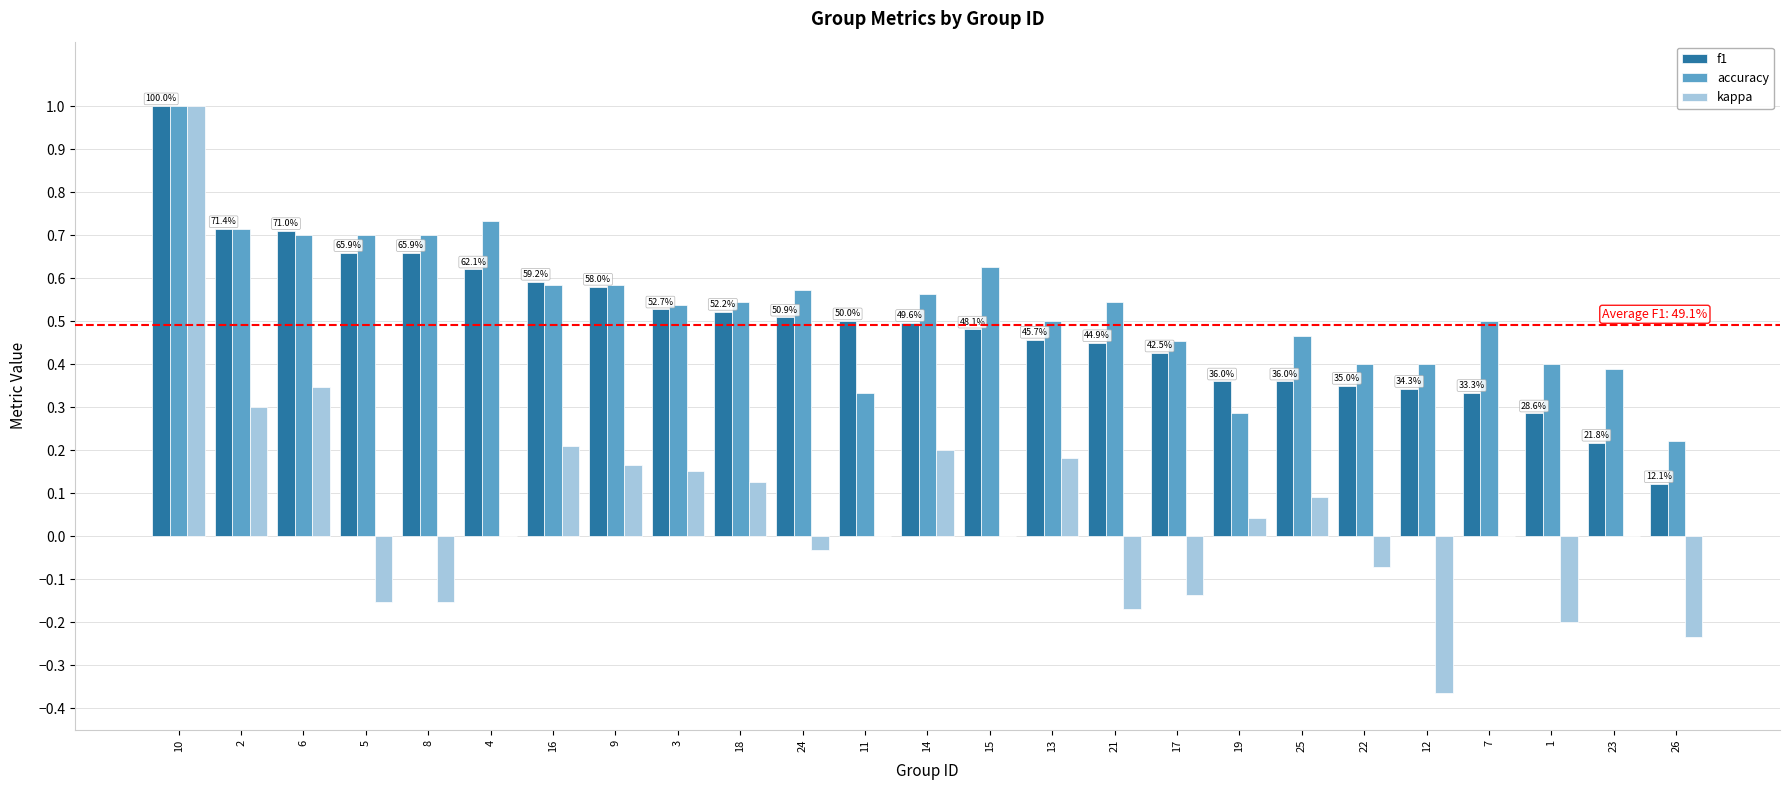

What are all the series names shown in the legend?

f1, accuracy, kappa